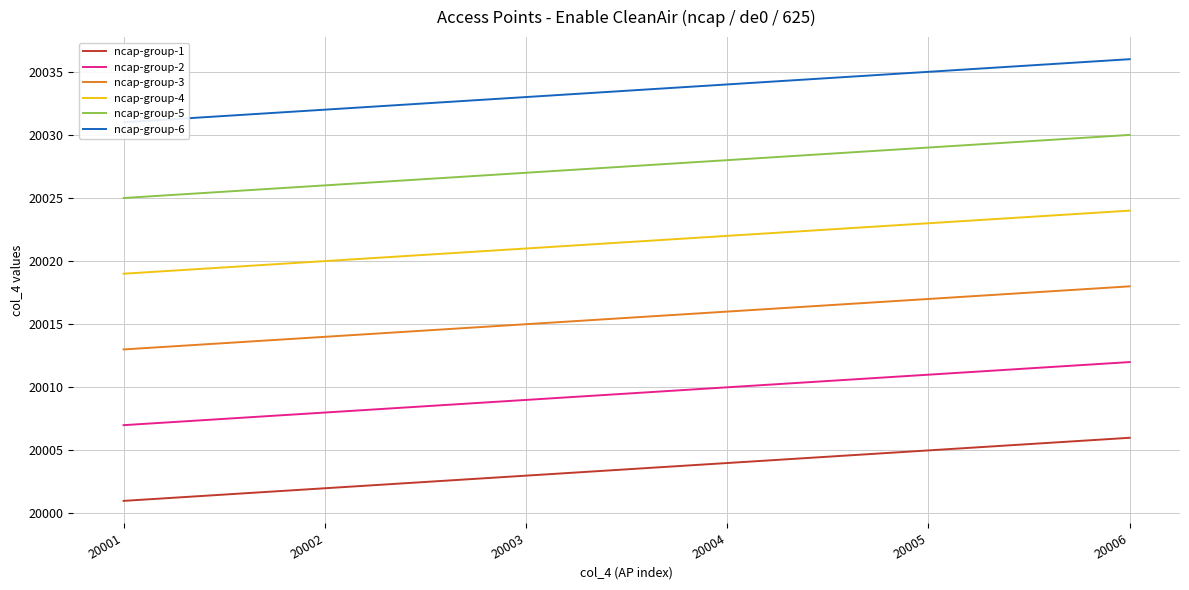

Does the chart display data point markers on the line(s)?

No